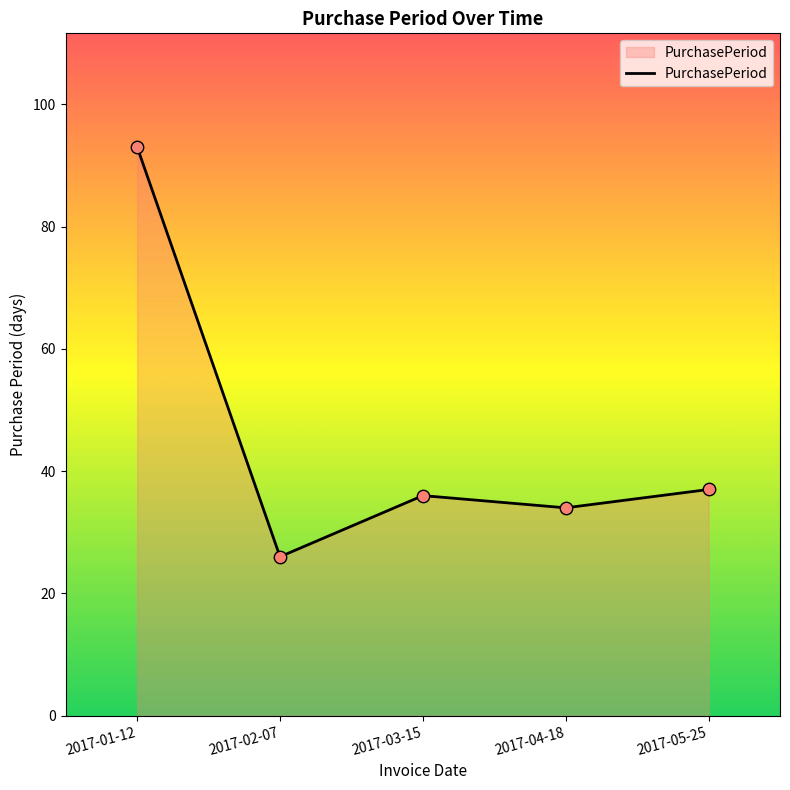

What is the change in value from 2017-02-07 to 2017-04-18?

+8